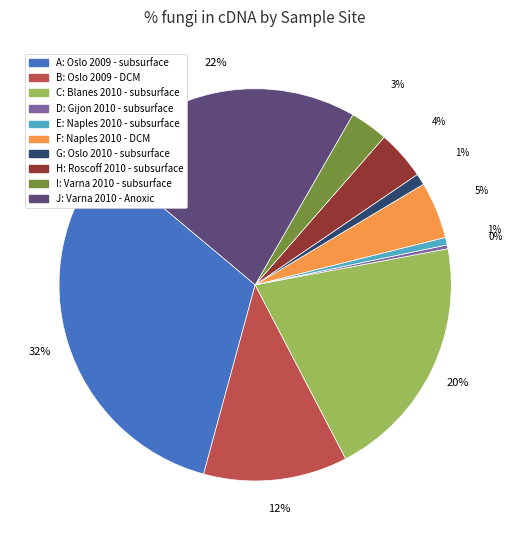

What percentage is the G slice, to the nearest percent?

1%